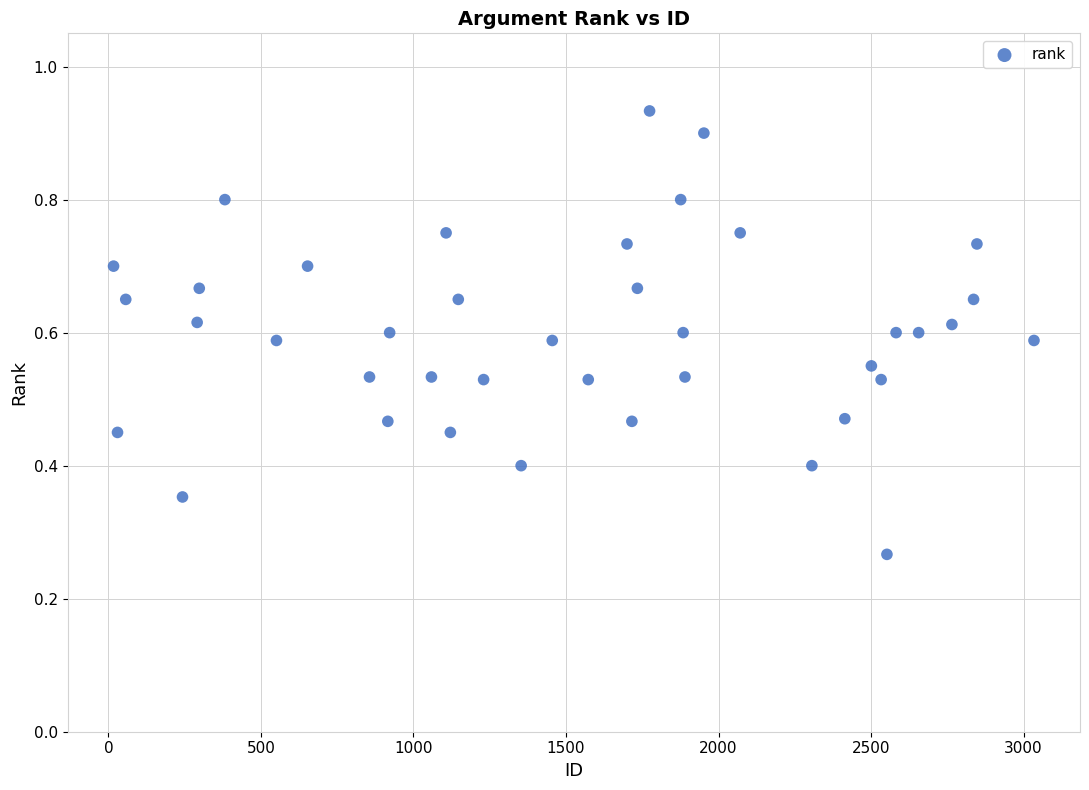

What is the range of X values (max minus min)?

3017.0